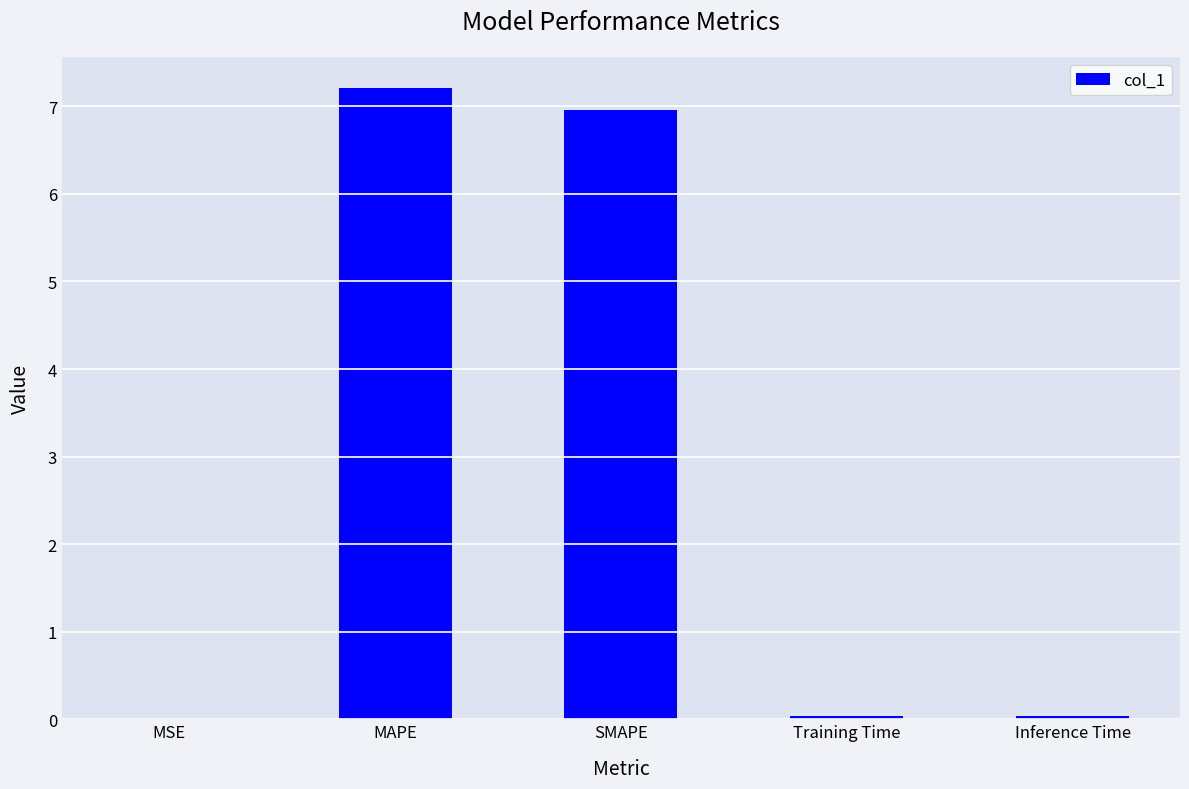

Are the bars horizontal?

No